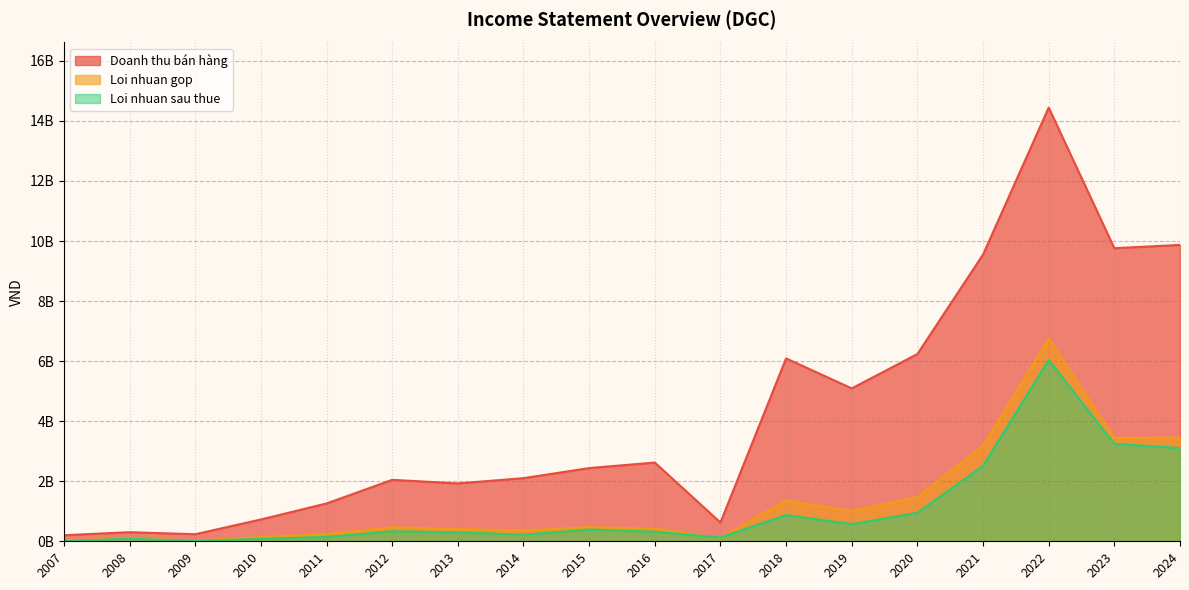

Count the number of data series in this chart.

3